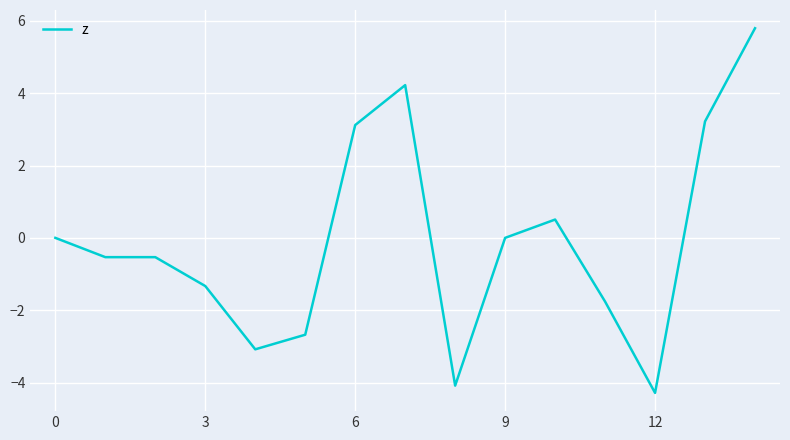

What is the greatest value displayed?

5.8